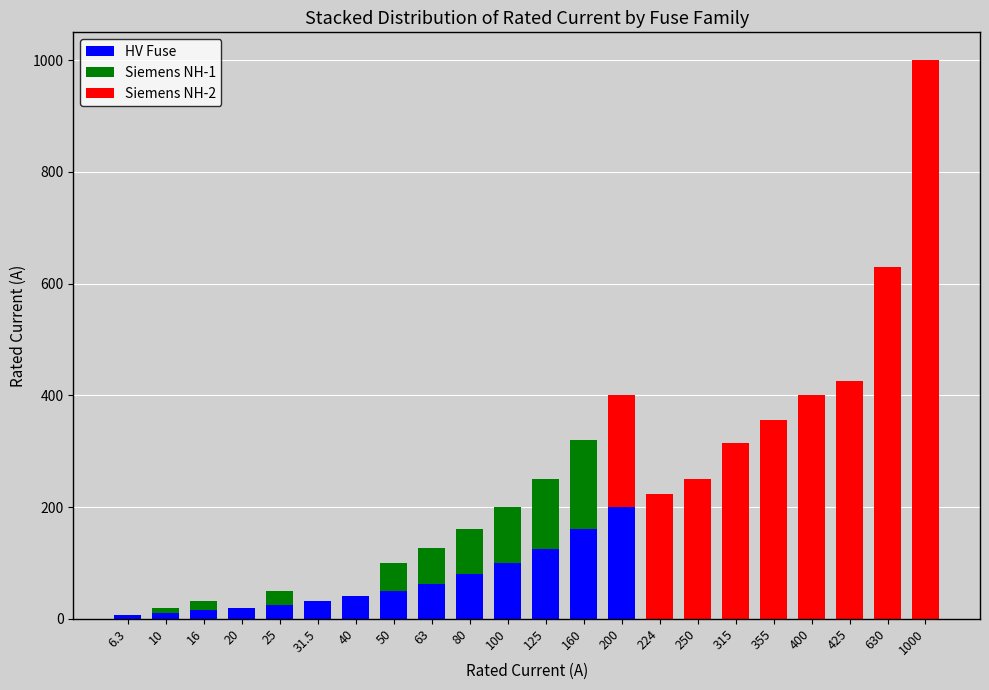

Count the number of data series in this chart.

3